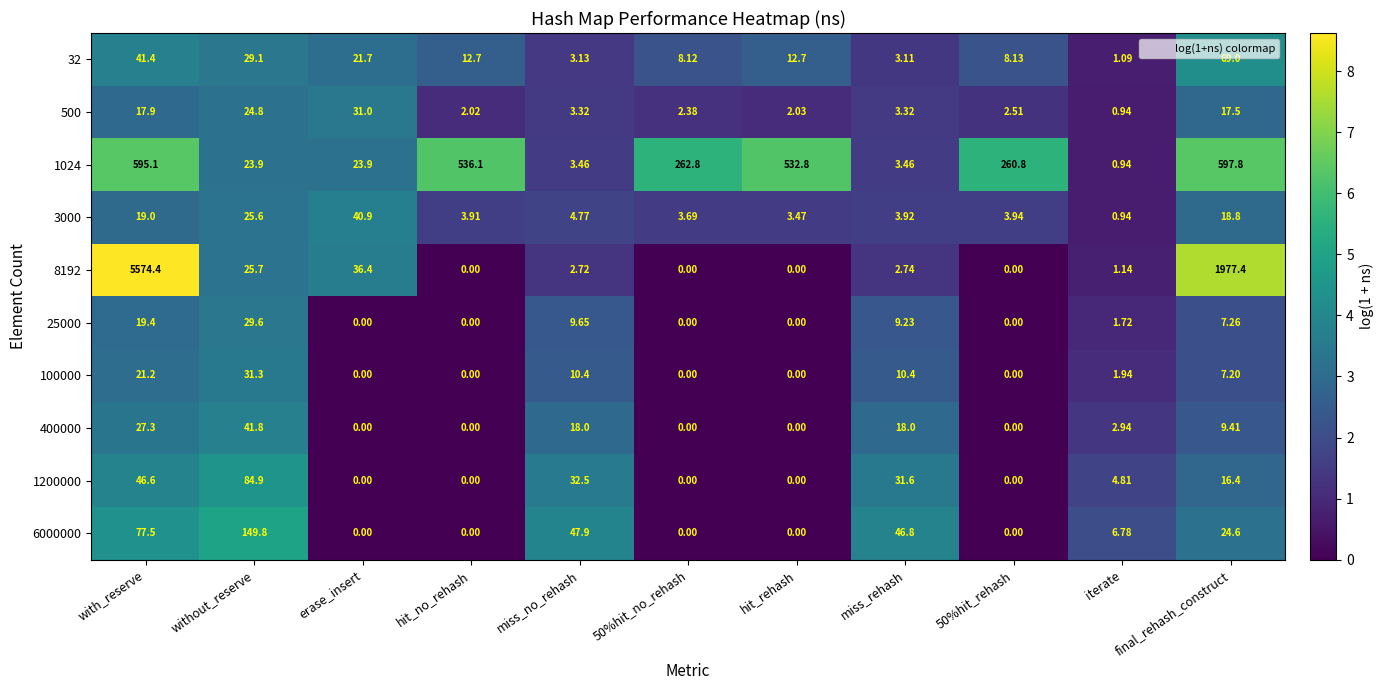

At which category is the sum across all series the highest?

with_reserve